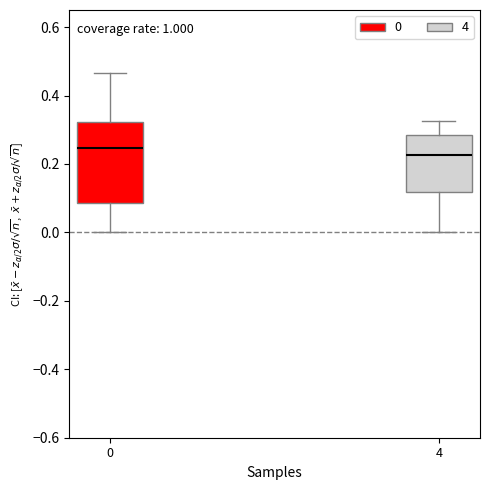

Which box has the lowest median line?

4